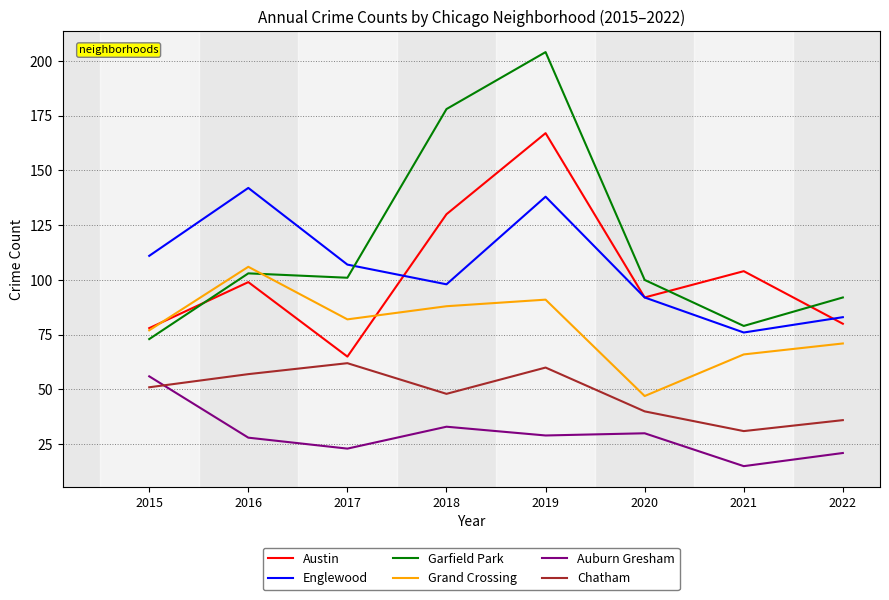

True or false: Englewood and Auburn Gresham intersect in this chart.

False